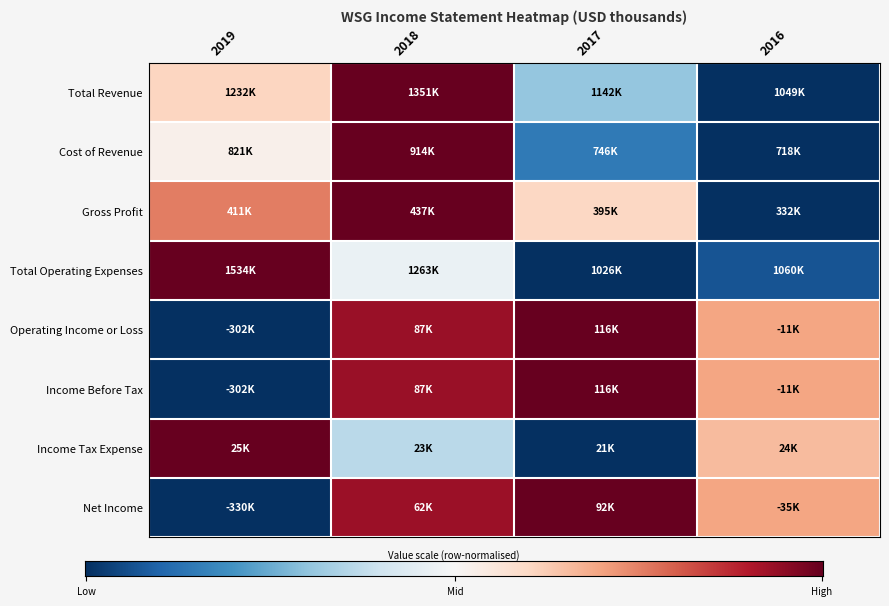

The Net Income series shows 0.5 at 2017. True or false?

False